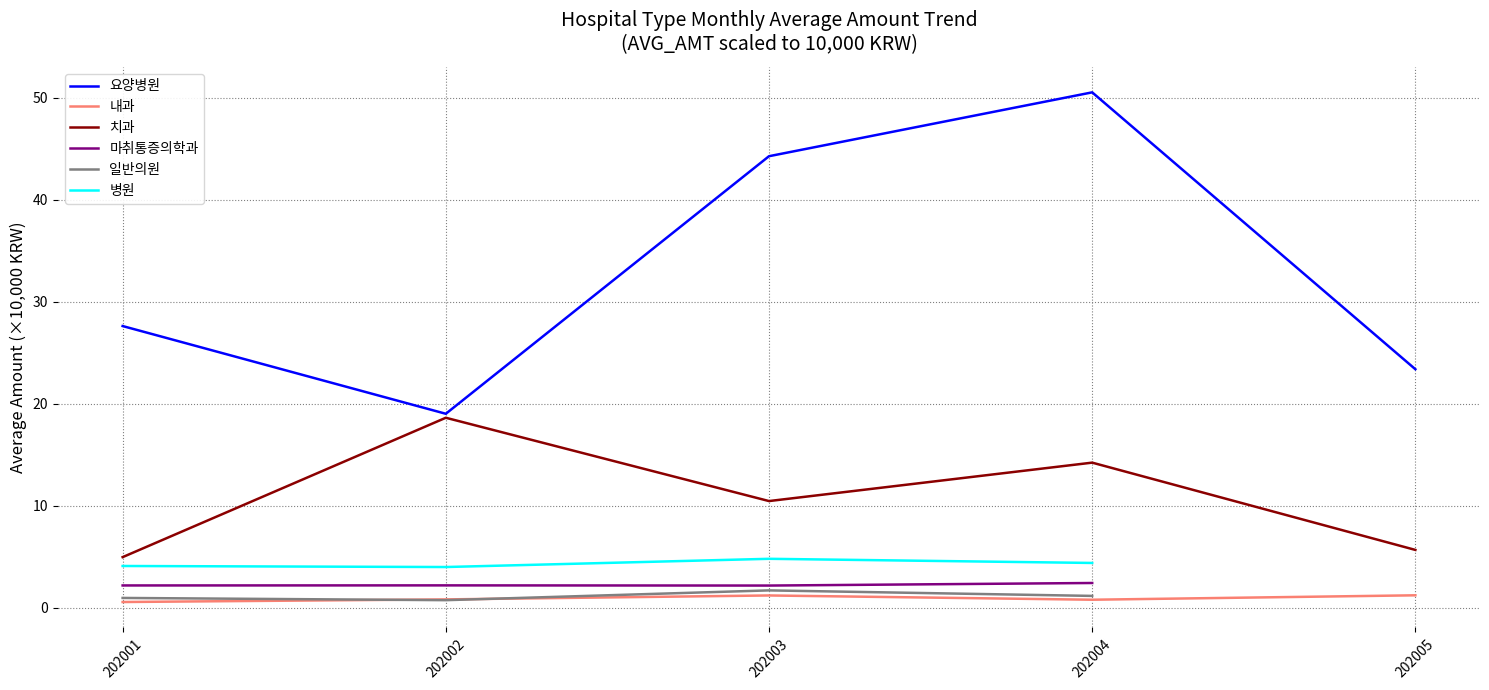

True or false: 내과 and 요양병원 cross at least once.

False